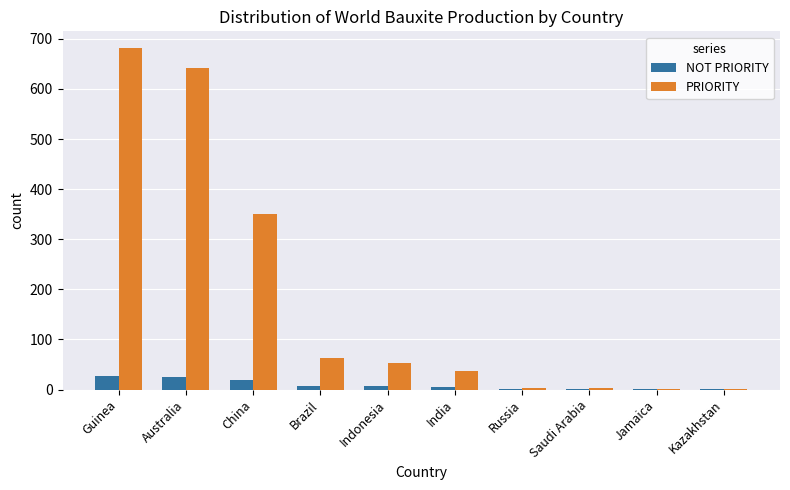

What is the highest value of the PRIORITY series?

680.9